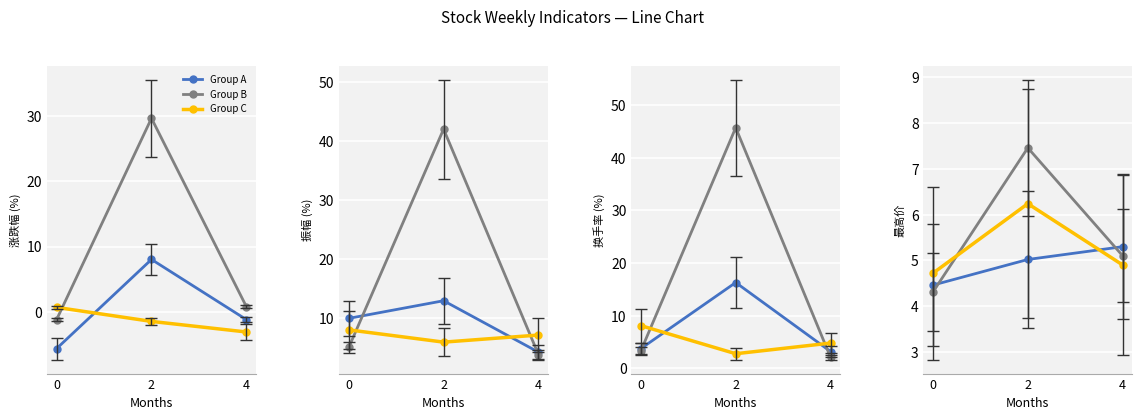

Which category has the highest value in the Group C series?

2